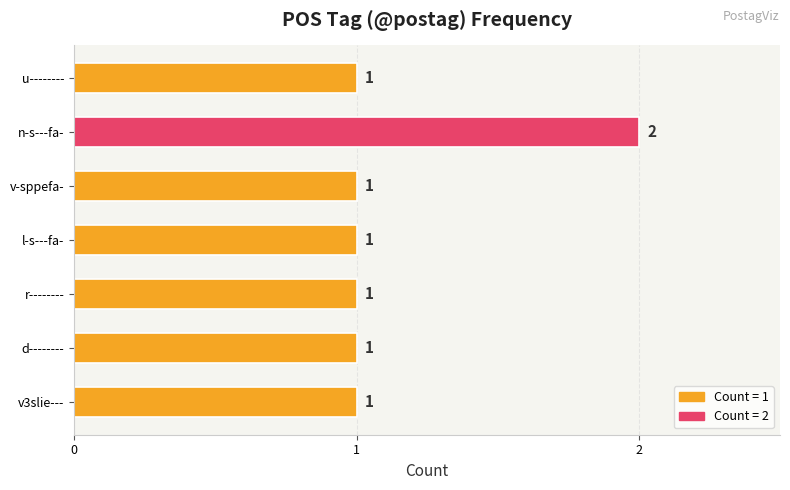

Between n-s---fa- and v3slie---, which is larger?

n-s---fa-